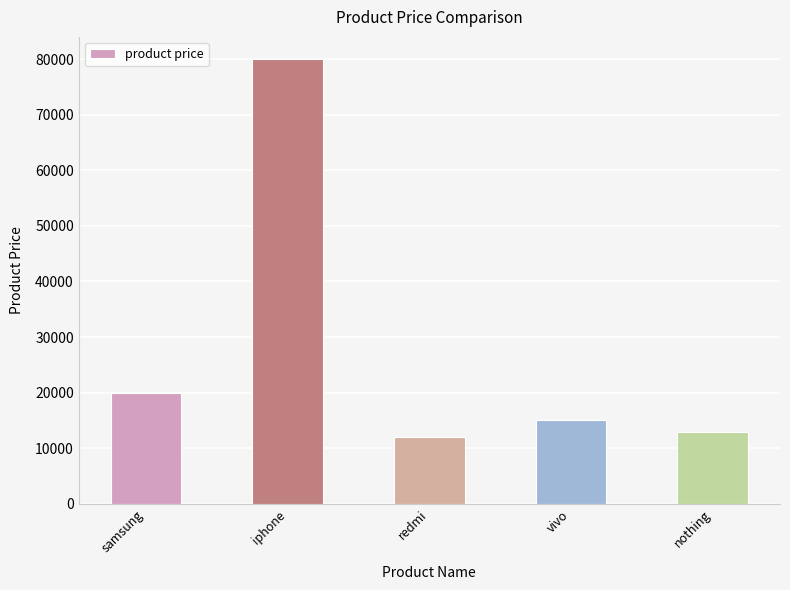

How many values are below 15000?

2